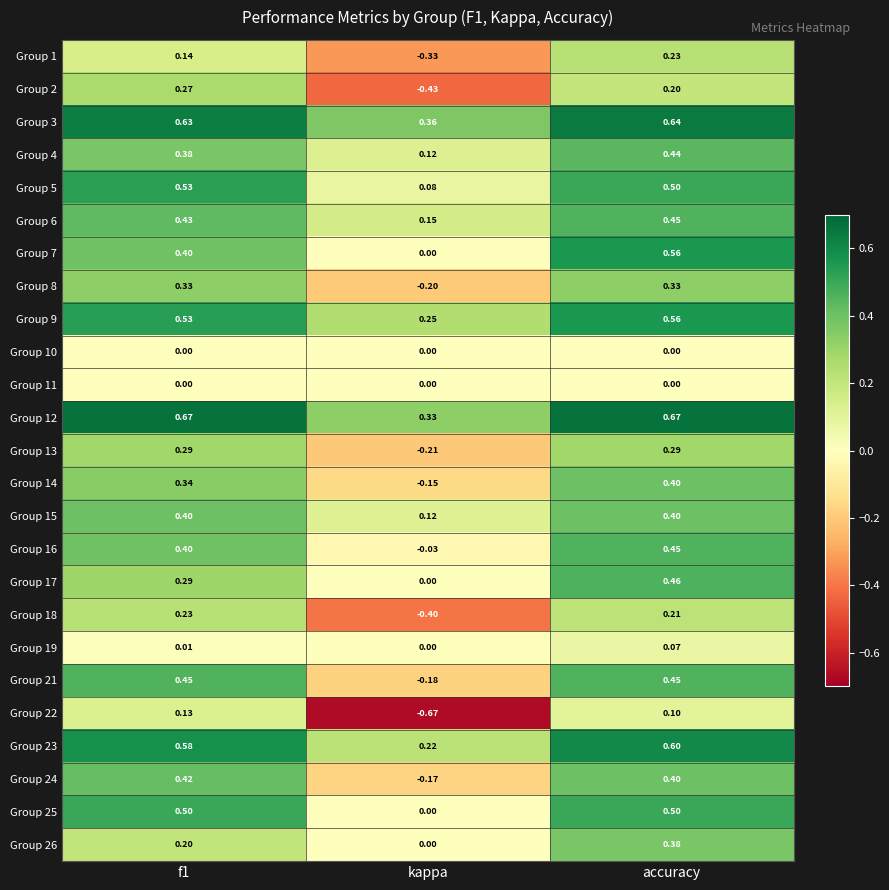

Where is Group 4 nearest to the value 0?

kappa